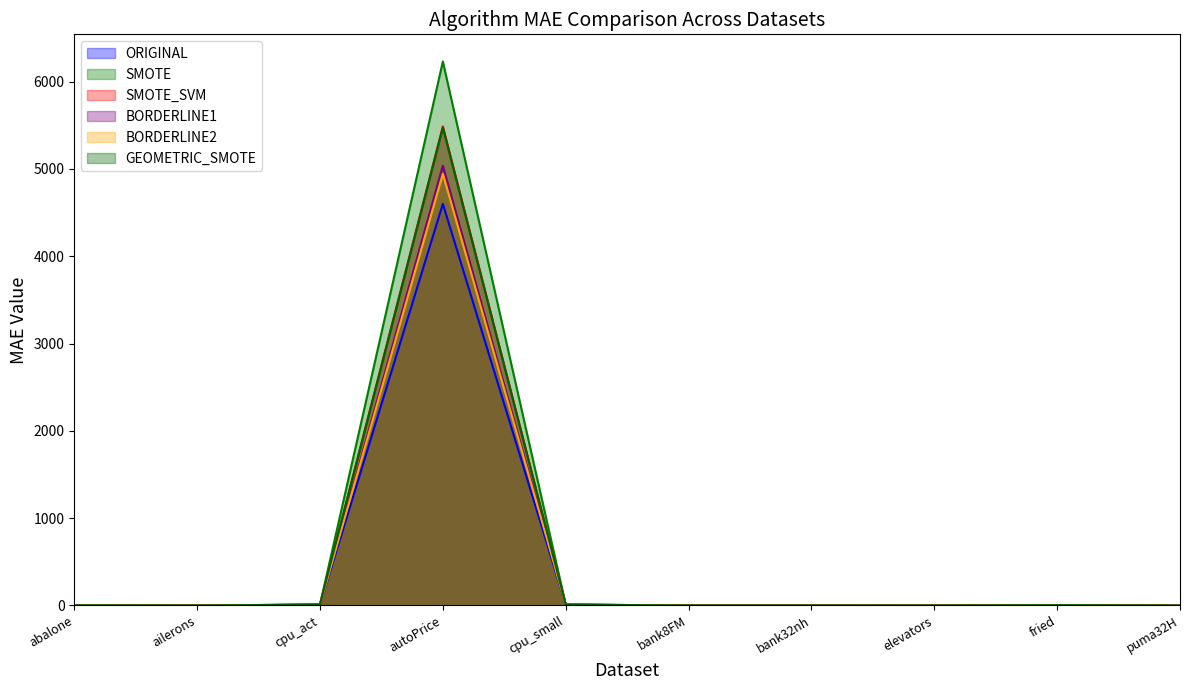

At which category does the chart reach its minimum across all series?

ailerons